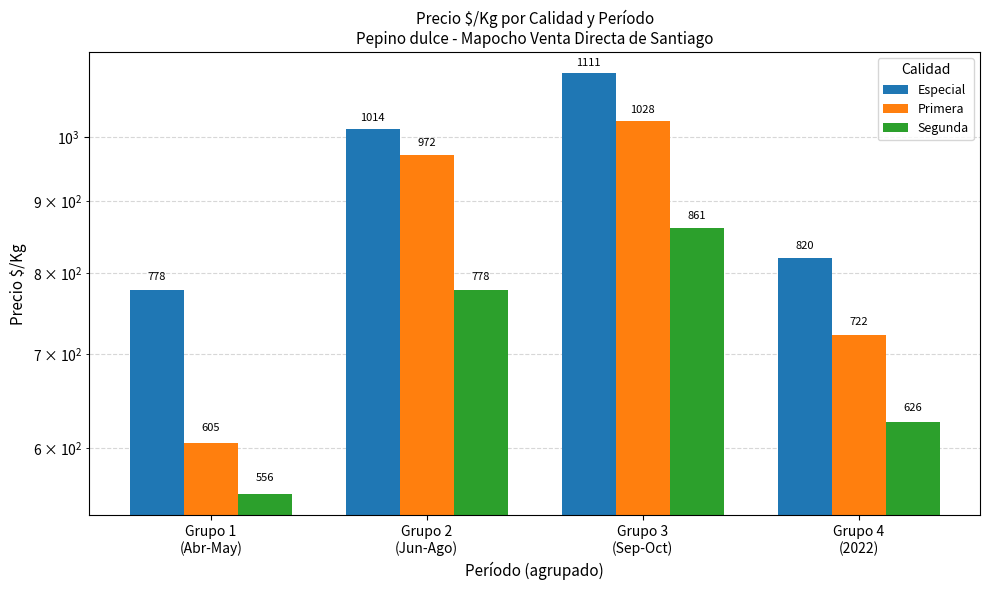

The Segunda series shows 778 at Grupo 2
(Jun-Ago). True or false?

True